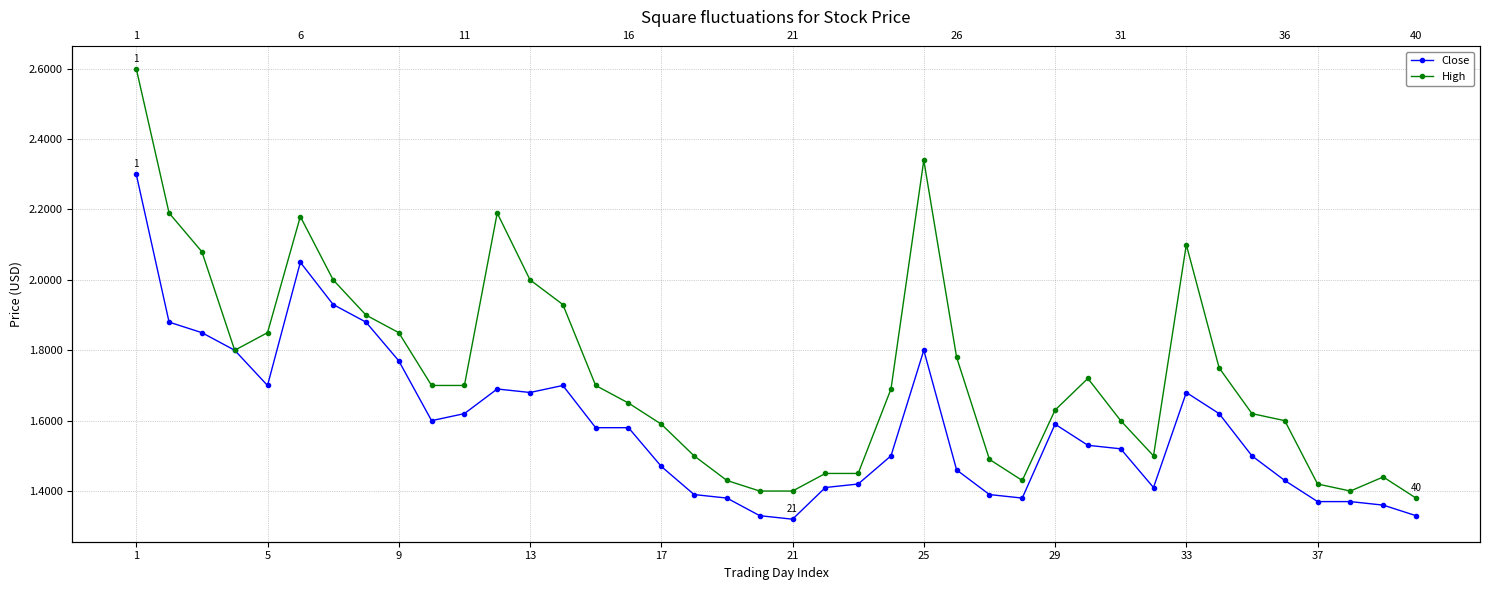

Which series has the largest range (max minus min)?

High